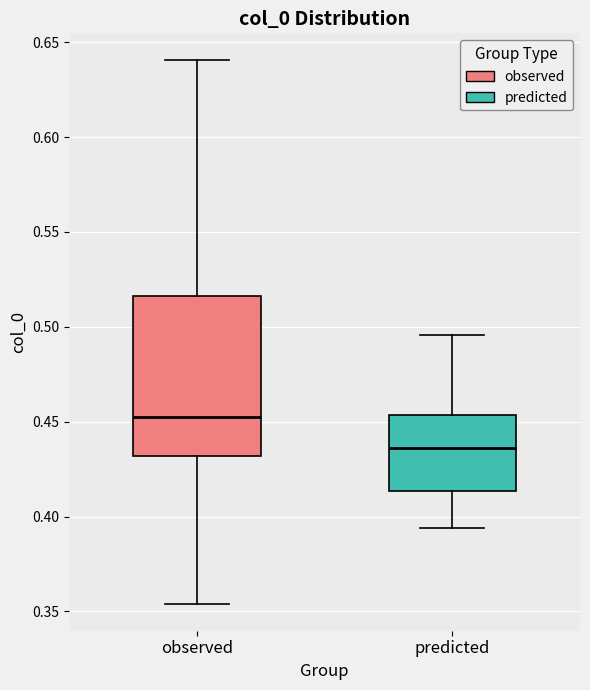

Where does the lower whisker of the box for predicted end on the y-axis? The values are not printed on the chart, so give them approximately, as read against the axis.

0.395